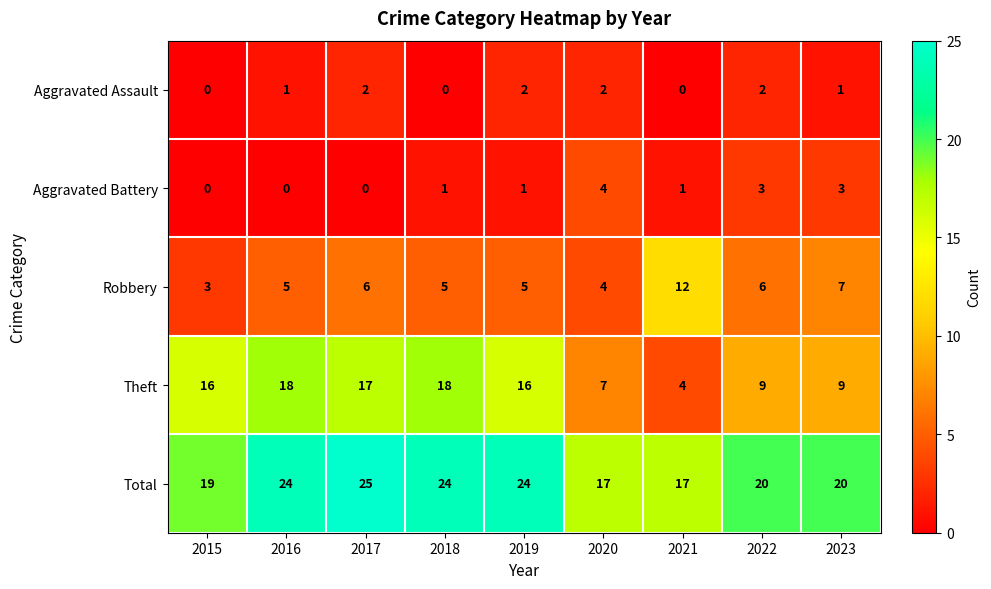

At which category is the sum across all series the highest?

2017